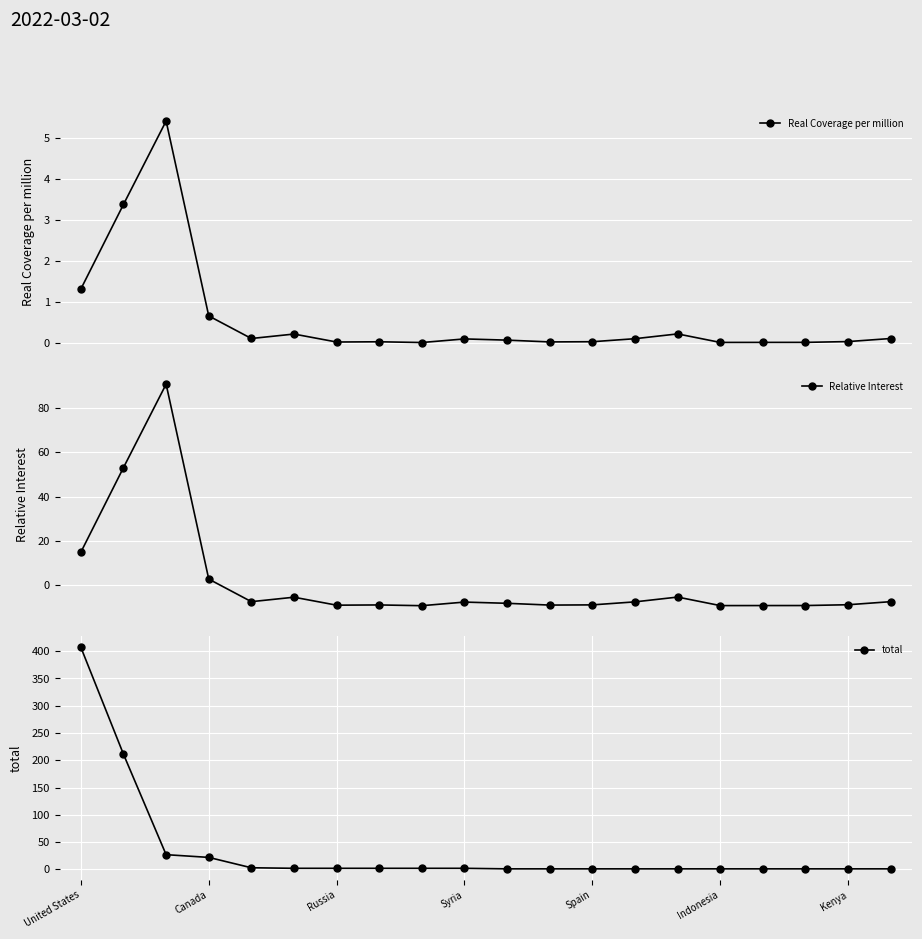

What is the value of the Relative Interest point at the 5th from the left?

-7.5